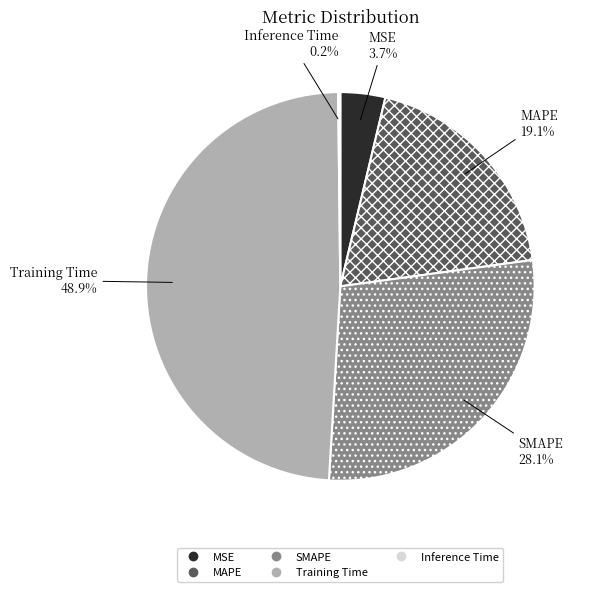

What is the total percentage of Training Time and SMAPE?

77.0%